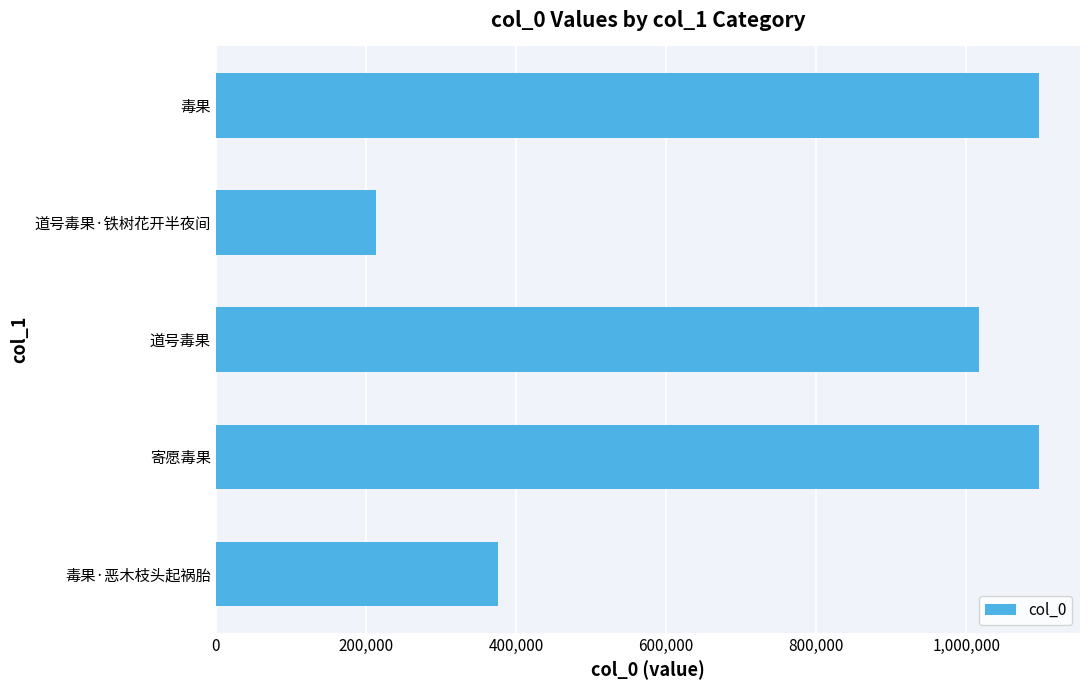

What is the sum of all values?

3798624